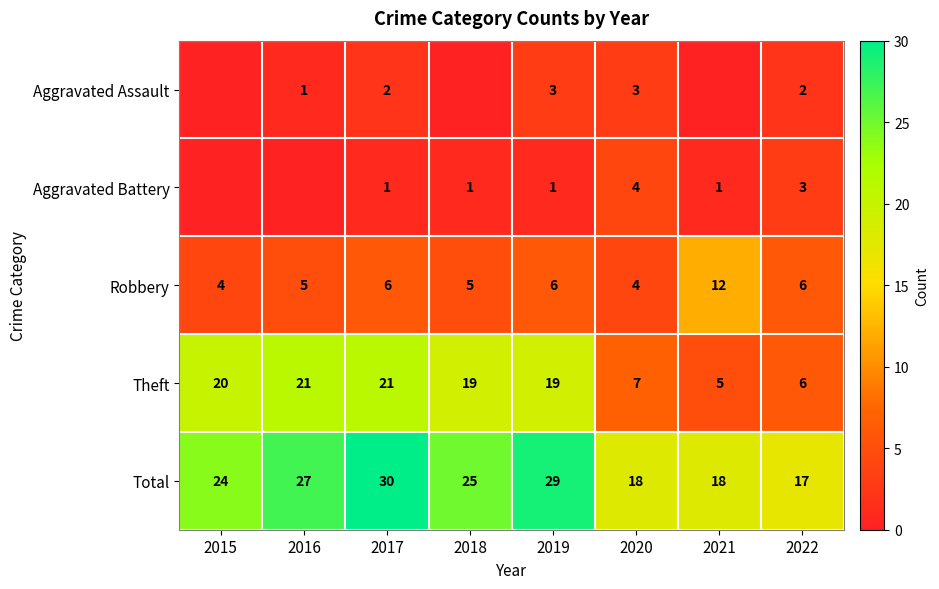

What is the approximate value of Total at 2017, to the nearest 10?

30